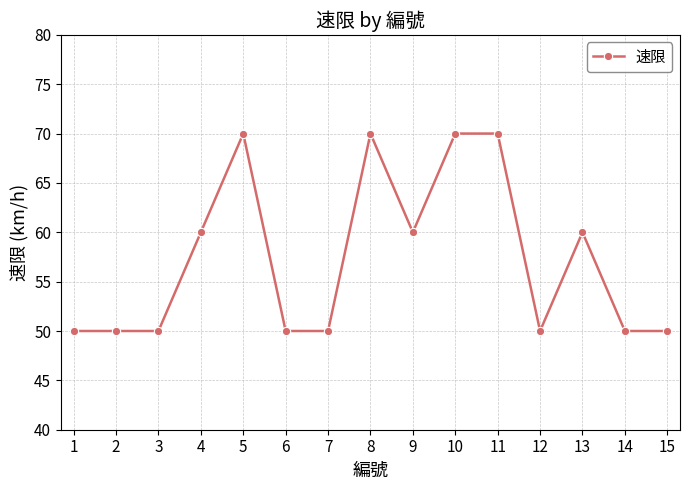

Approximately how many times larger is the value at 13 compared to 14?

1.2